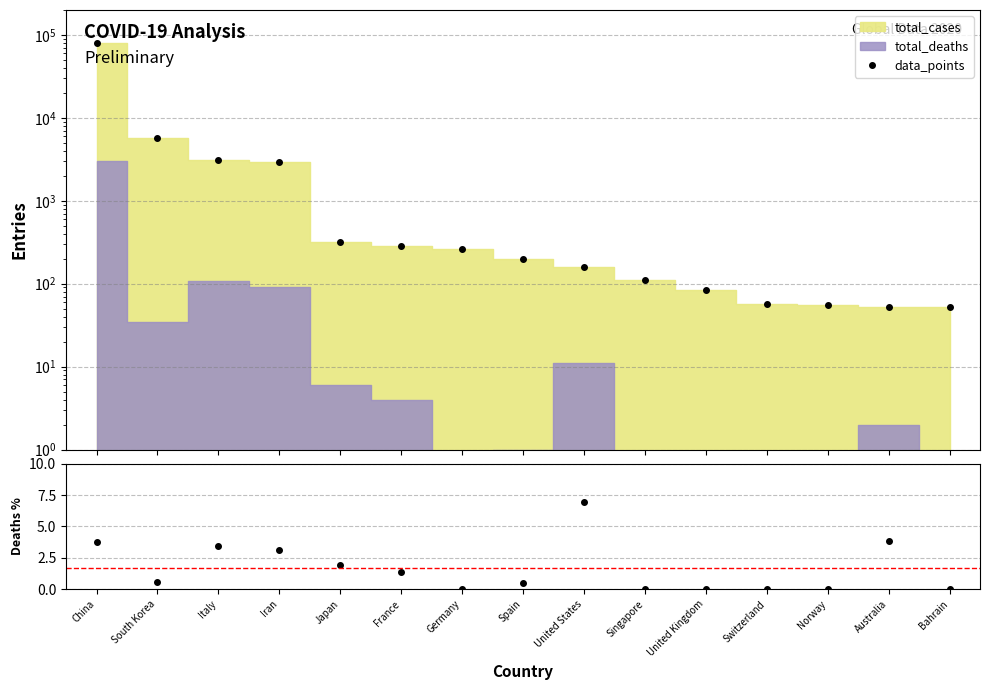

Which series has the largest total across all categories?

data_points